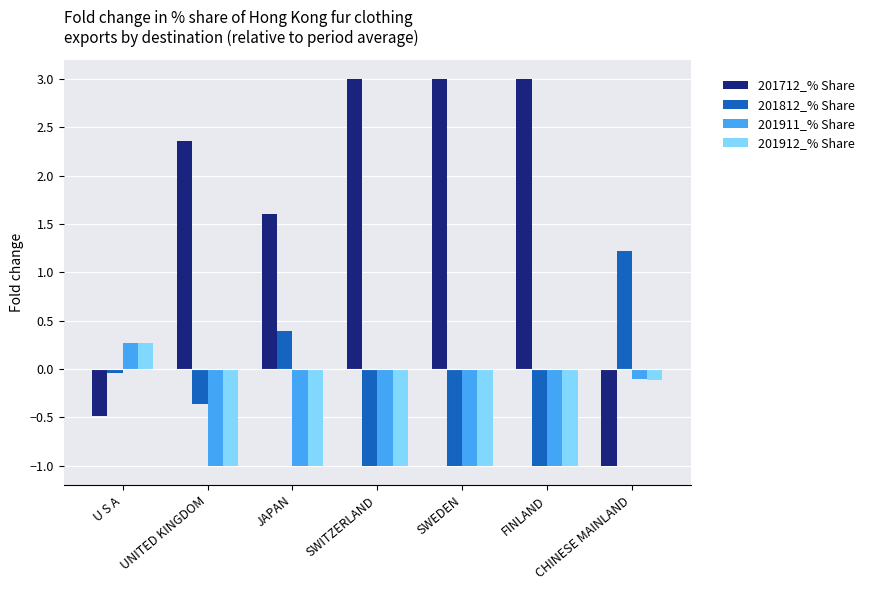

What is the label of the 1st bar from the left?

U S A